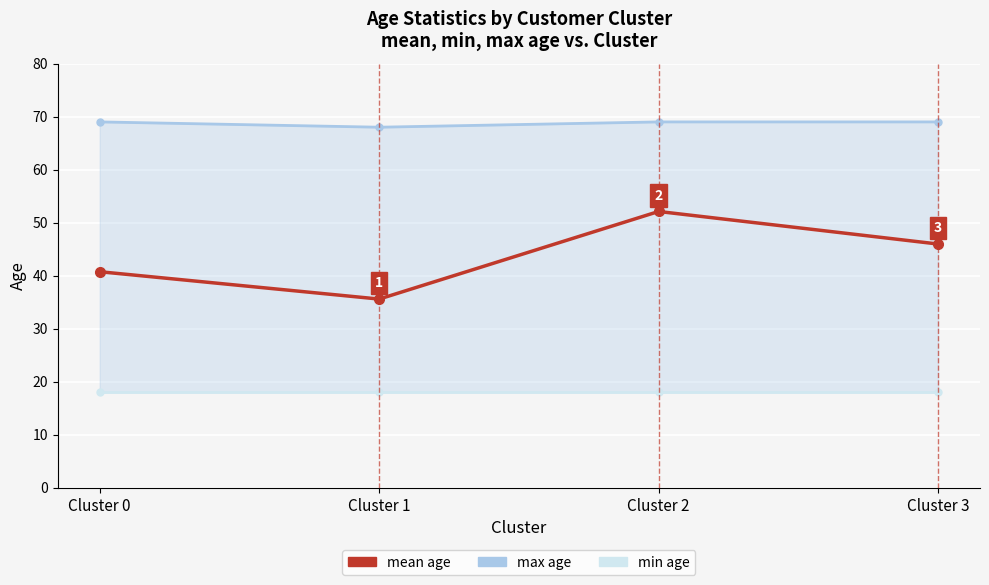

Which category has the lowest value in the mean series?

Cluster 1